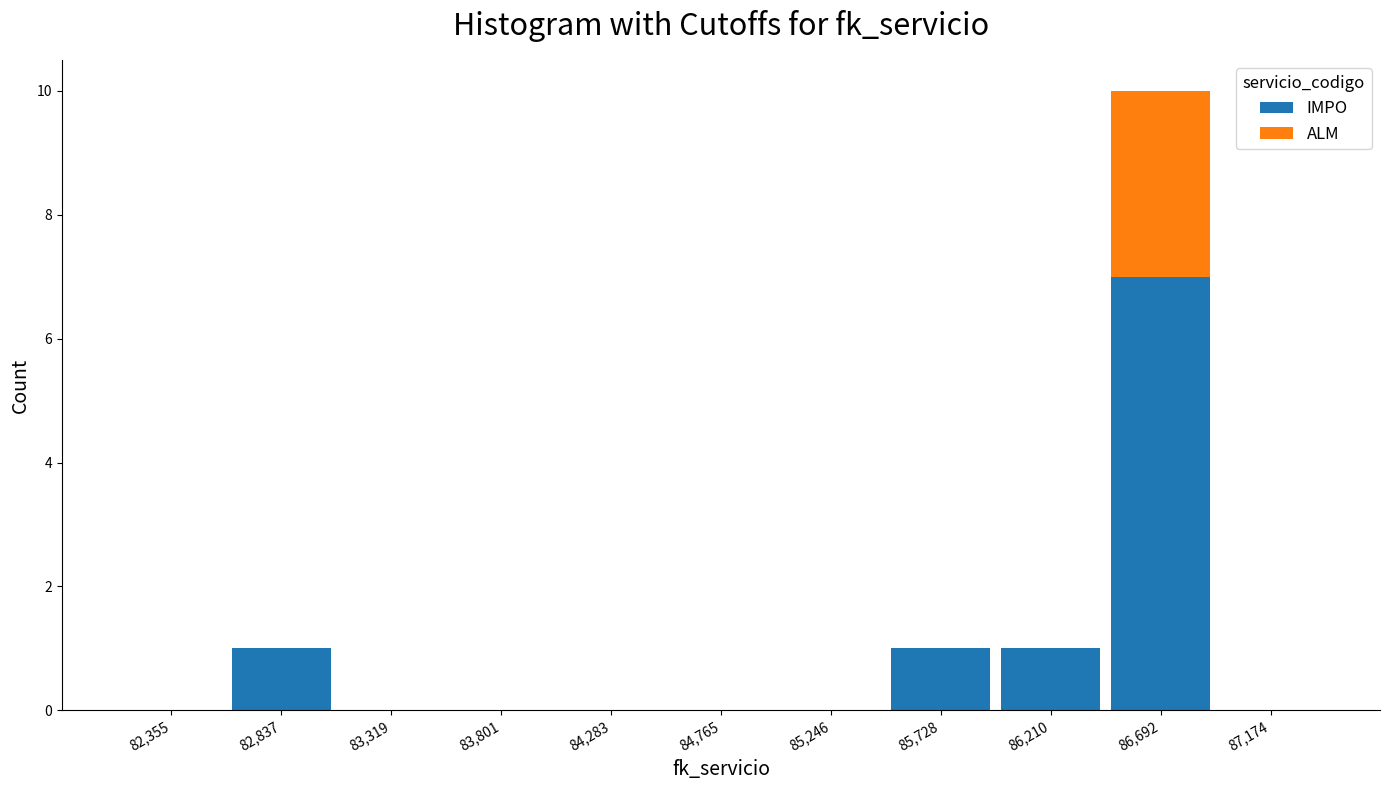

Which range on the x-axis has the tallest stacked bar (by total height)?

86450 to 86950